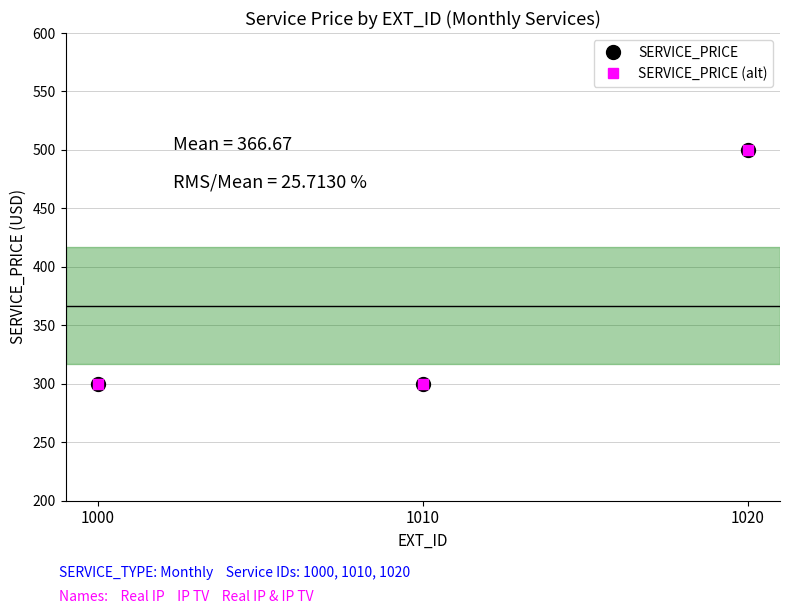

Where is SERVICE_PRICE (alt) nearest to the value 400?

1000